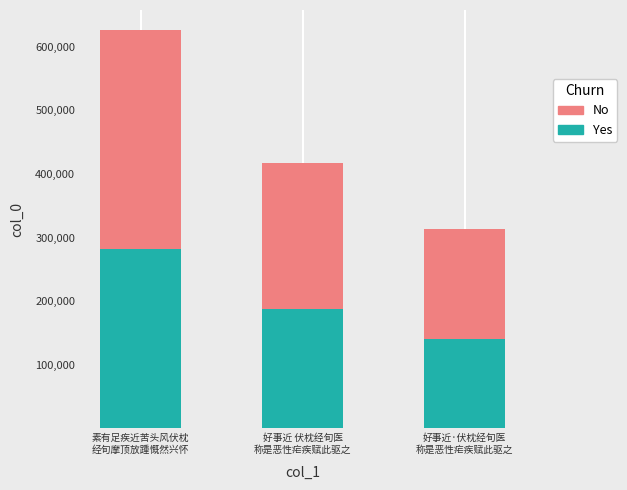

What is the minimum value for Yes?

141046.2